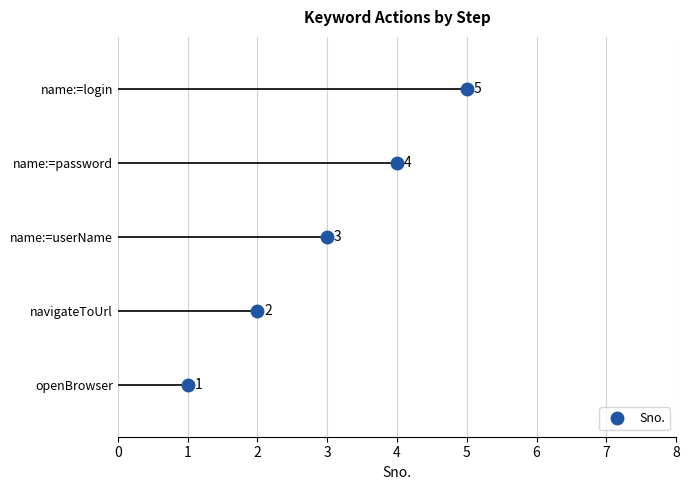

What is the sum of all values?

15